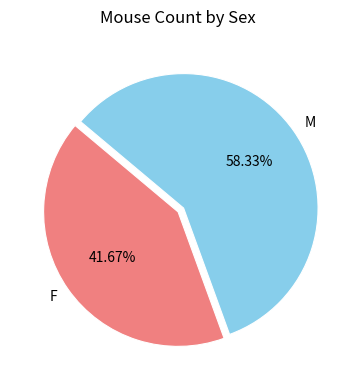

To the nearest percent, what is the difference between the F and M slice percentages?

17%